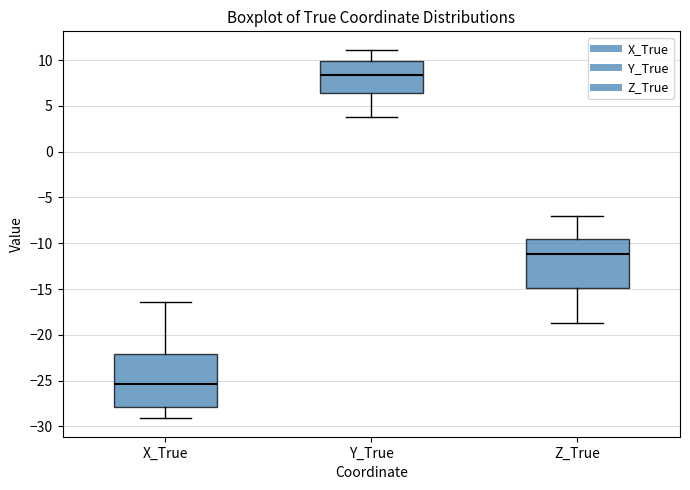

Reading left to right, transcribe this box plot: for each box, give where its median line is, the range the box spans, and where its two whiskers end, as read against the y-axis. The values are not printed on the chart, so give them approximately, as read against the axis.

X_True: median -25.5, box -28.0 to -22.0, whiskers -29.0 to -16.5
Y_True: median 8.5, box 6.5 to 10.0, whiskers 4.0 to 11.0
Z_True: median -11.0, box -15.0 to -9.5, whiskers -18.5 to -7.0